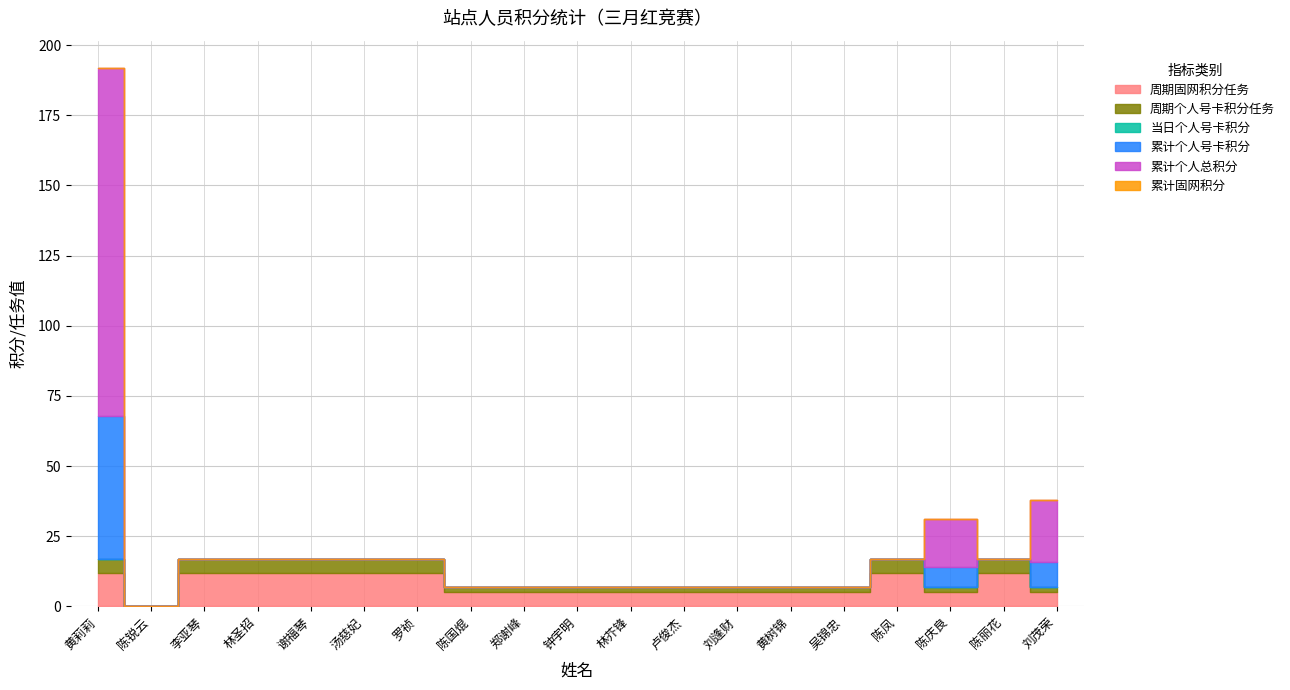

What is the label of the 3rd point from the right?

陈庆良